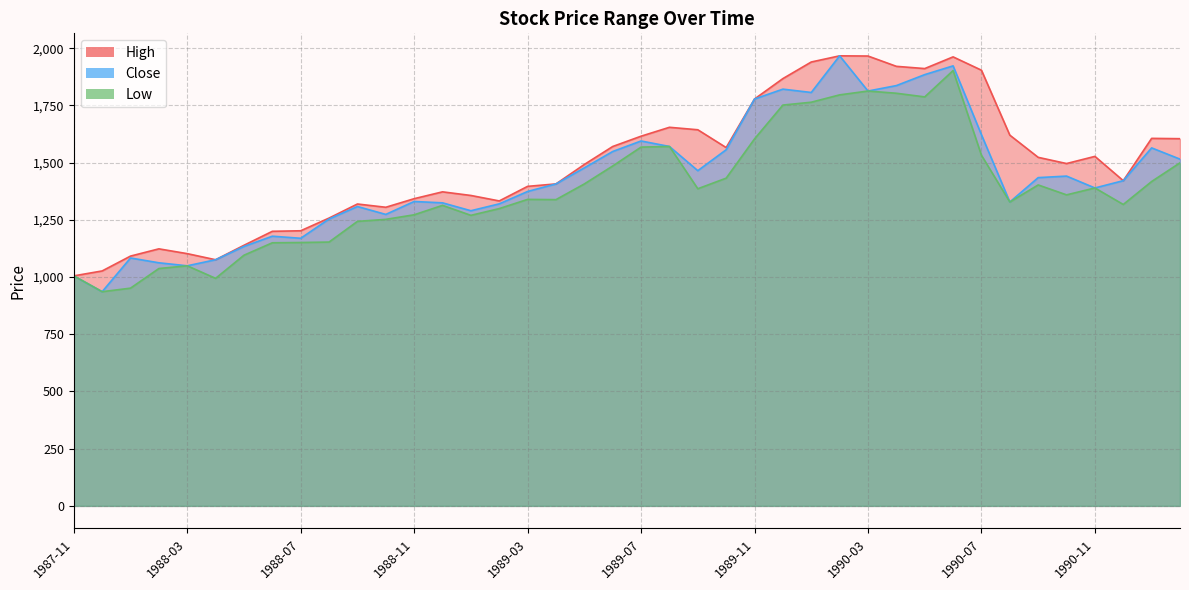

Where is High nearest to the value 1485?

1989-05